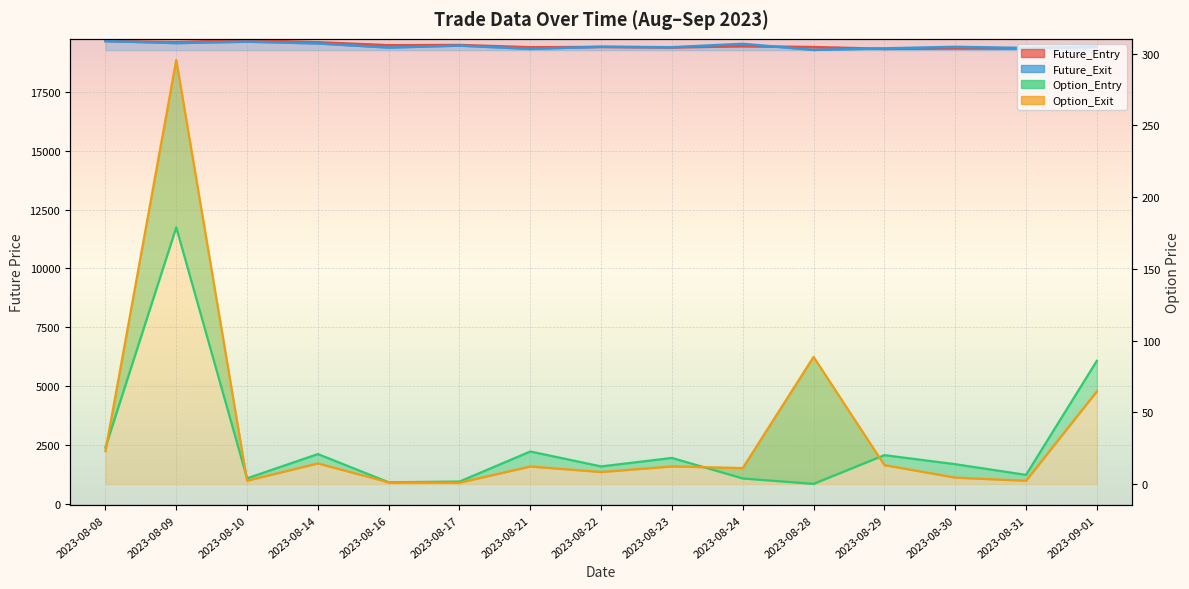

At which category is the sum across all series the highest?

2023-08-09